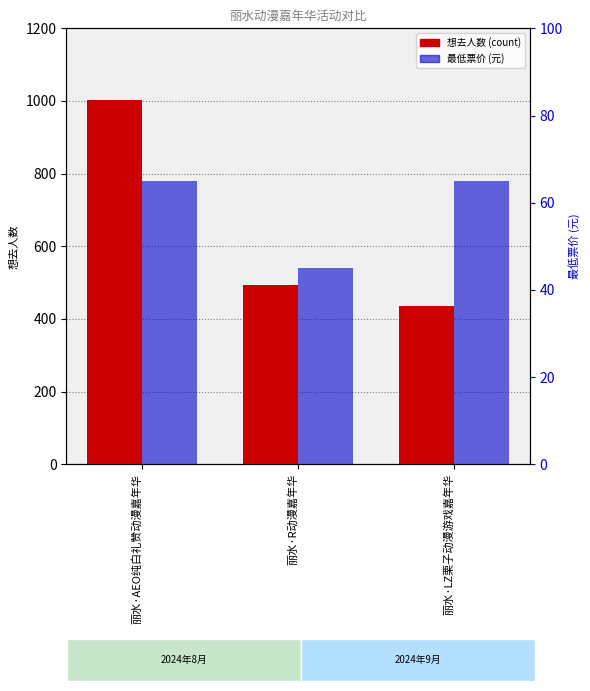

The value of 最低票价 (元) at 丽水·R动漫嘉年华 is 45. True or false?

True